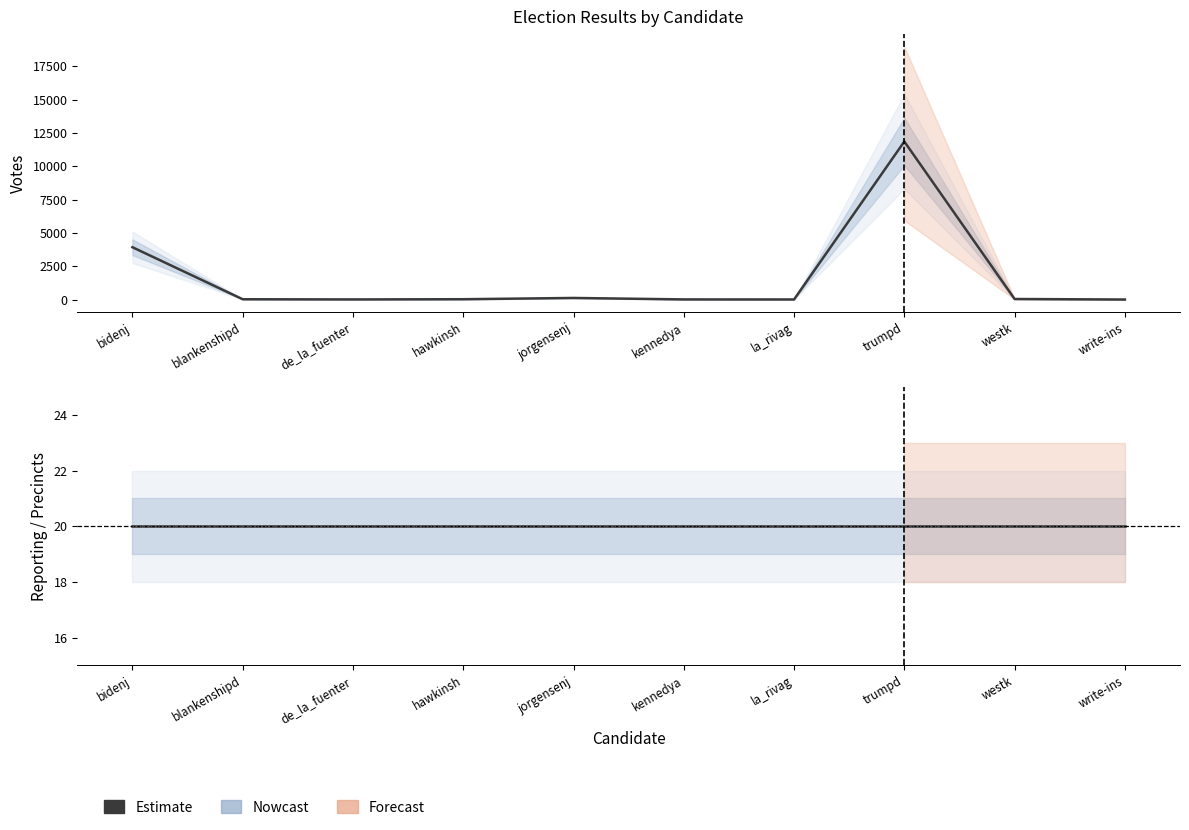

True or false: REPORTING has more than 0 interior local peaks.

False